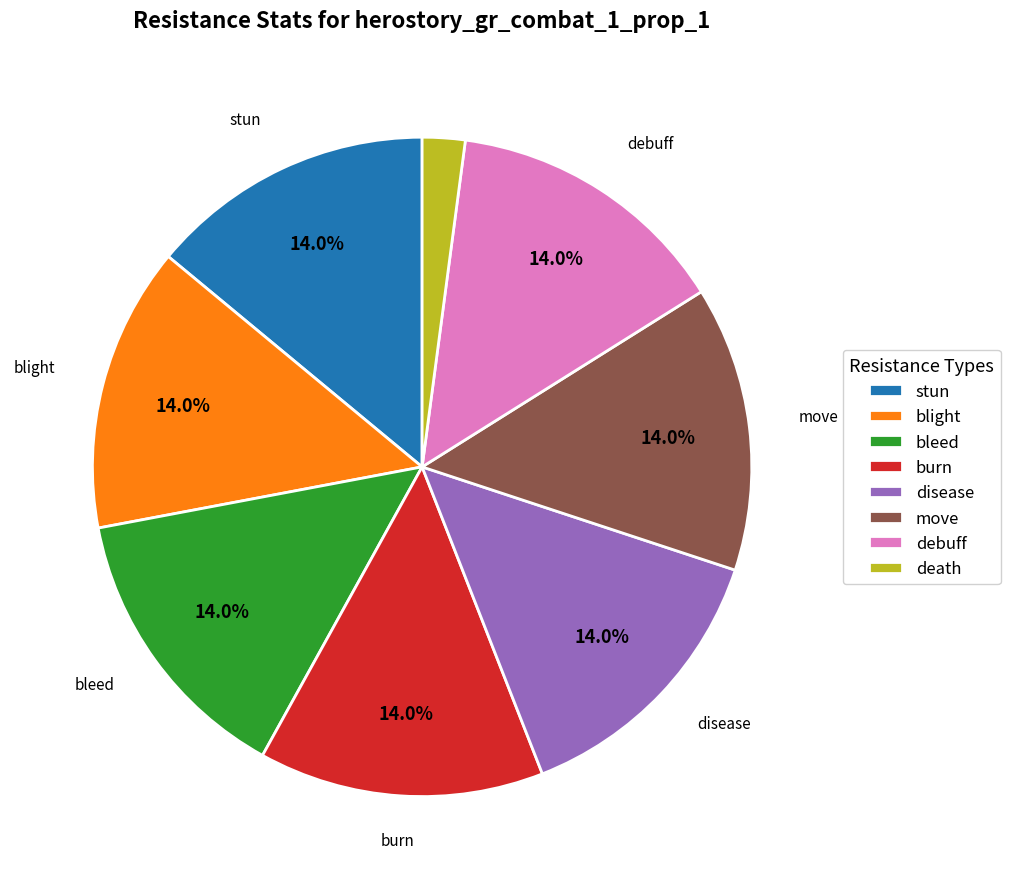

To the nearest percent, what portion does burn represent?

14%